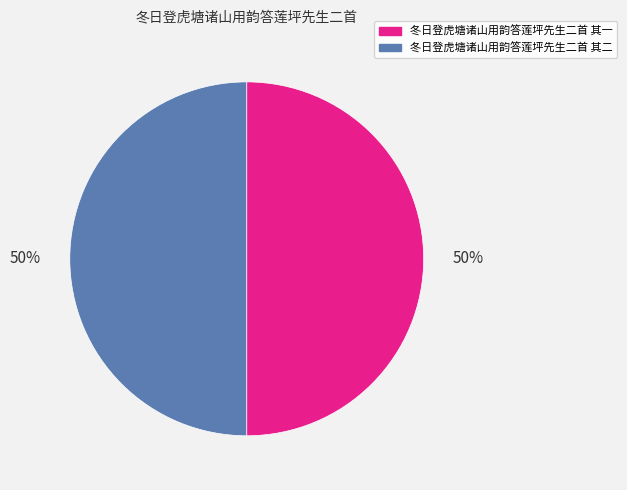

What is the ratio of the value at 冬日登虎塘诸山用韵答莲坪先生二首 其一 to the value at 冬日登虎塘诸山用韵答莲坪先生二首 其二?

1.0